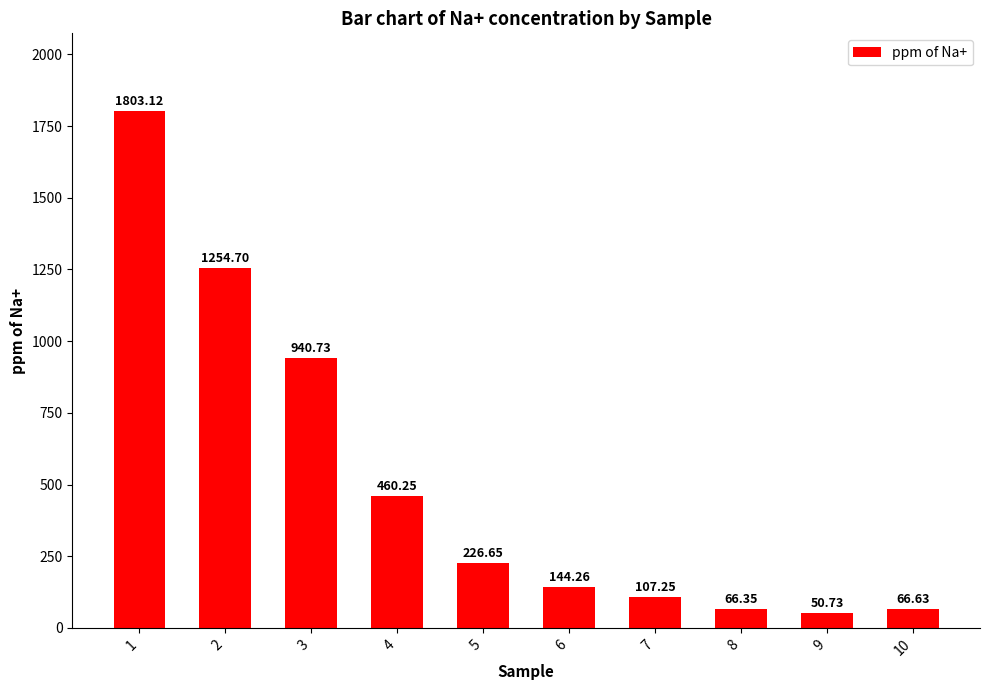

What is the greatest value displayed?

1803.1